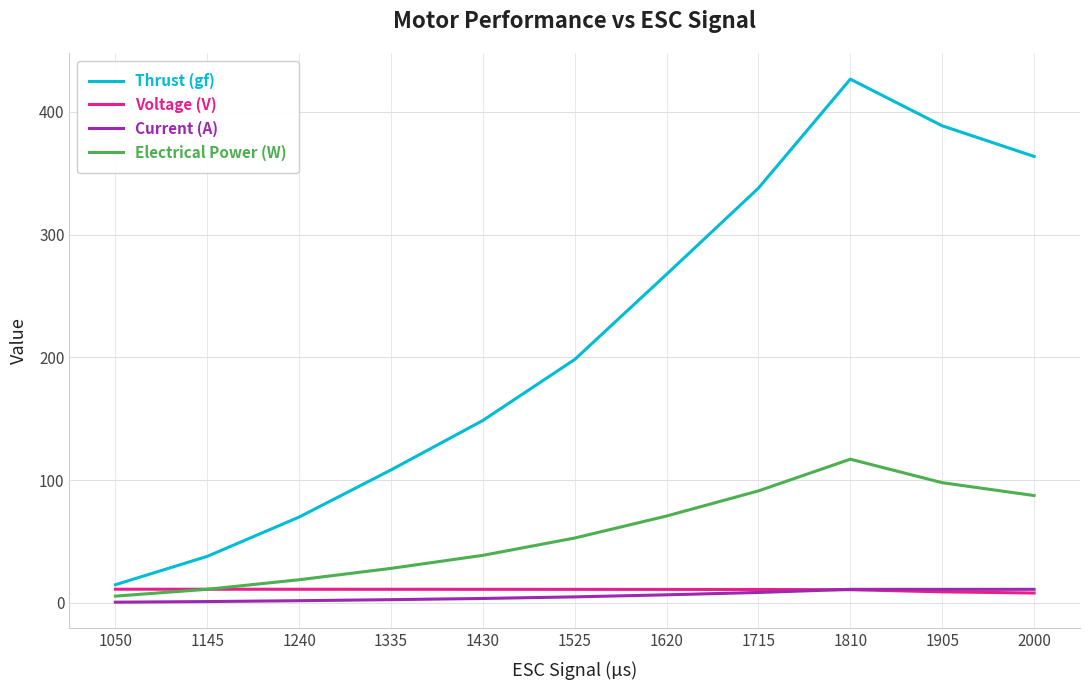

Which series has the largest range (max minus min)?

Thrust (gf)